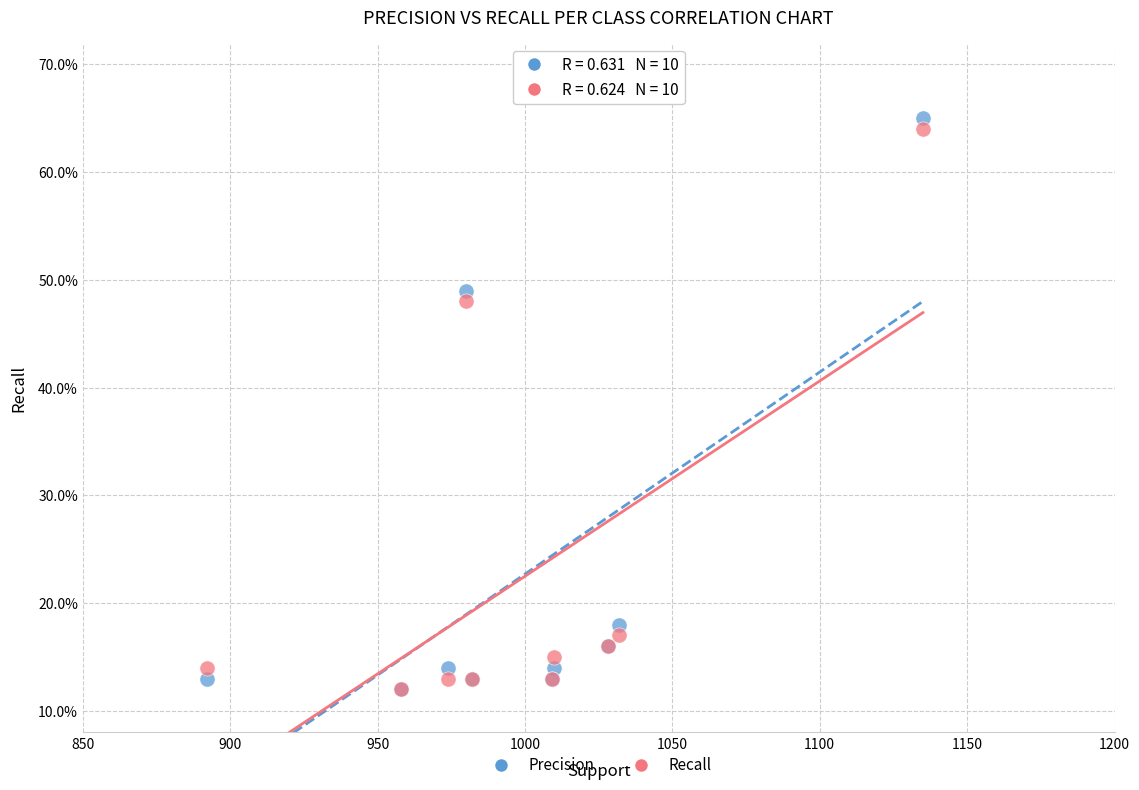

What are all the series names shown in the legend?

Precision, Recall